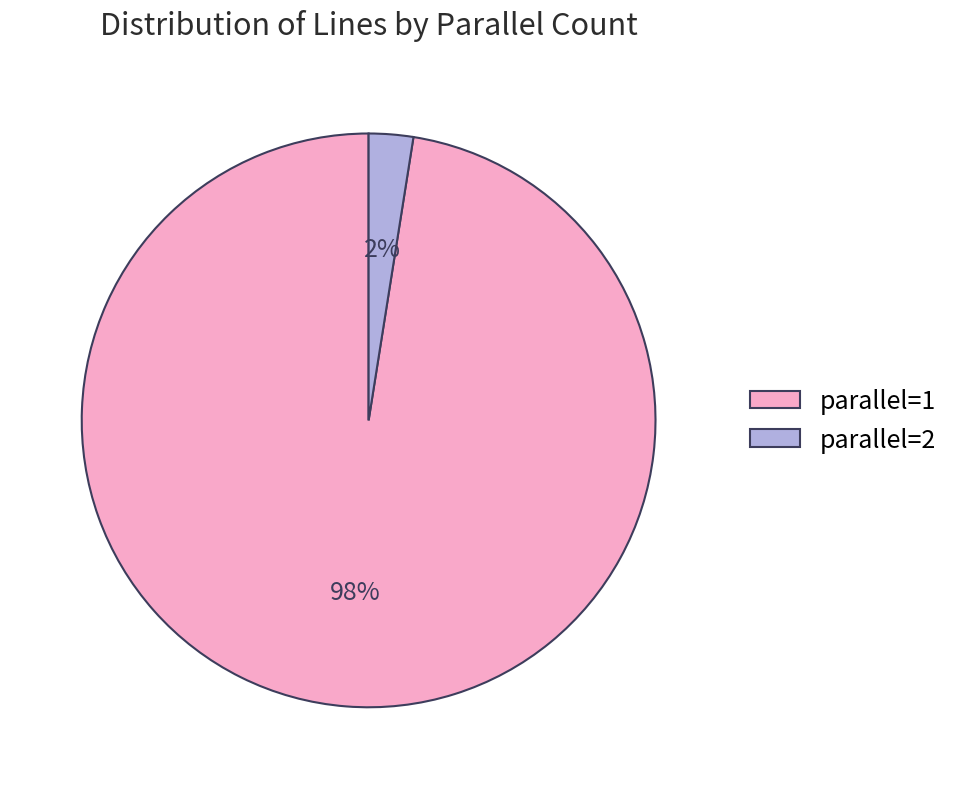

How many slices are in this pie chart?

2